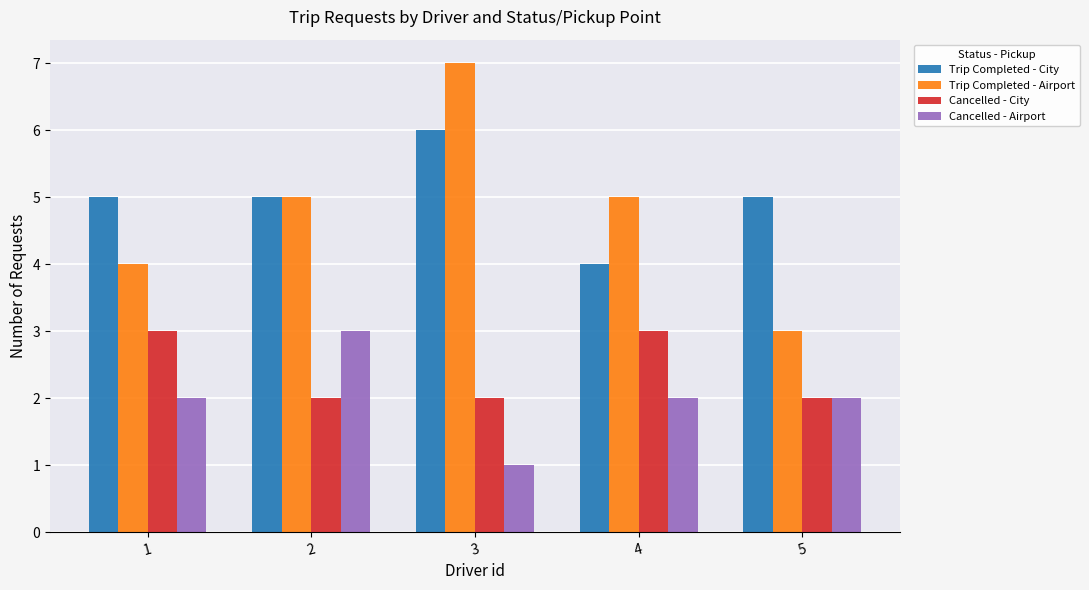

What is the highest value of the Trip Completed - Airport series?

7